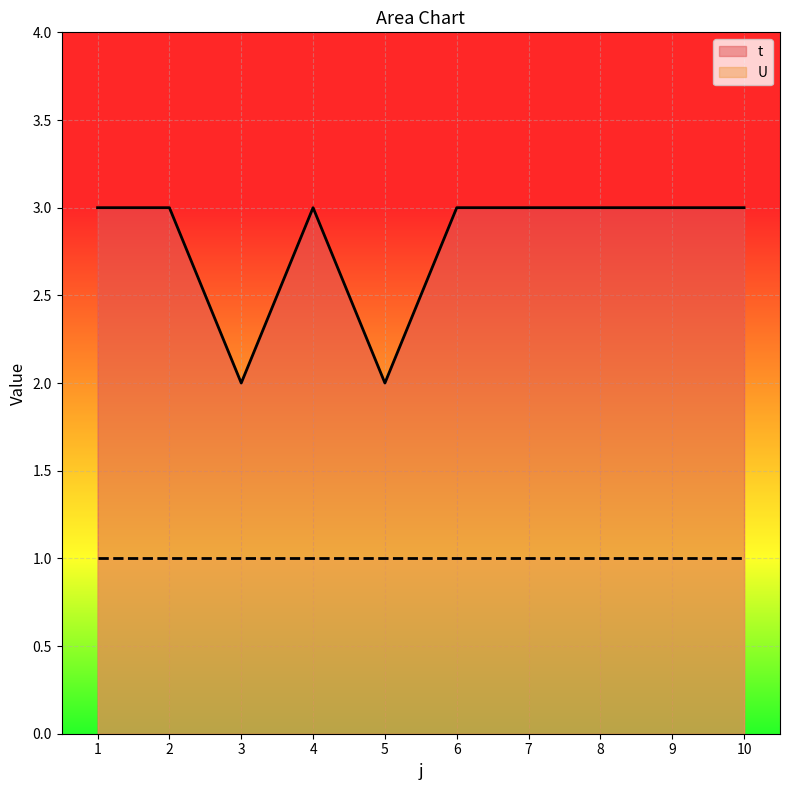

What is the change in value from 5 to 7?

+1